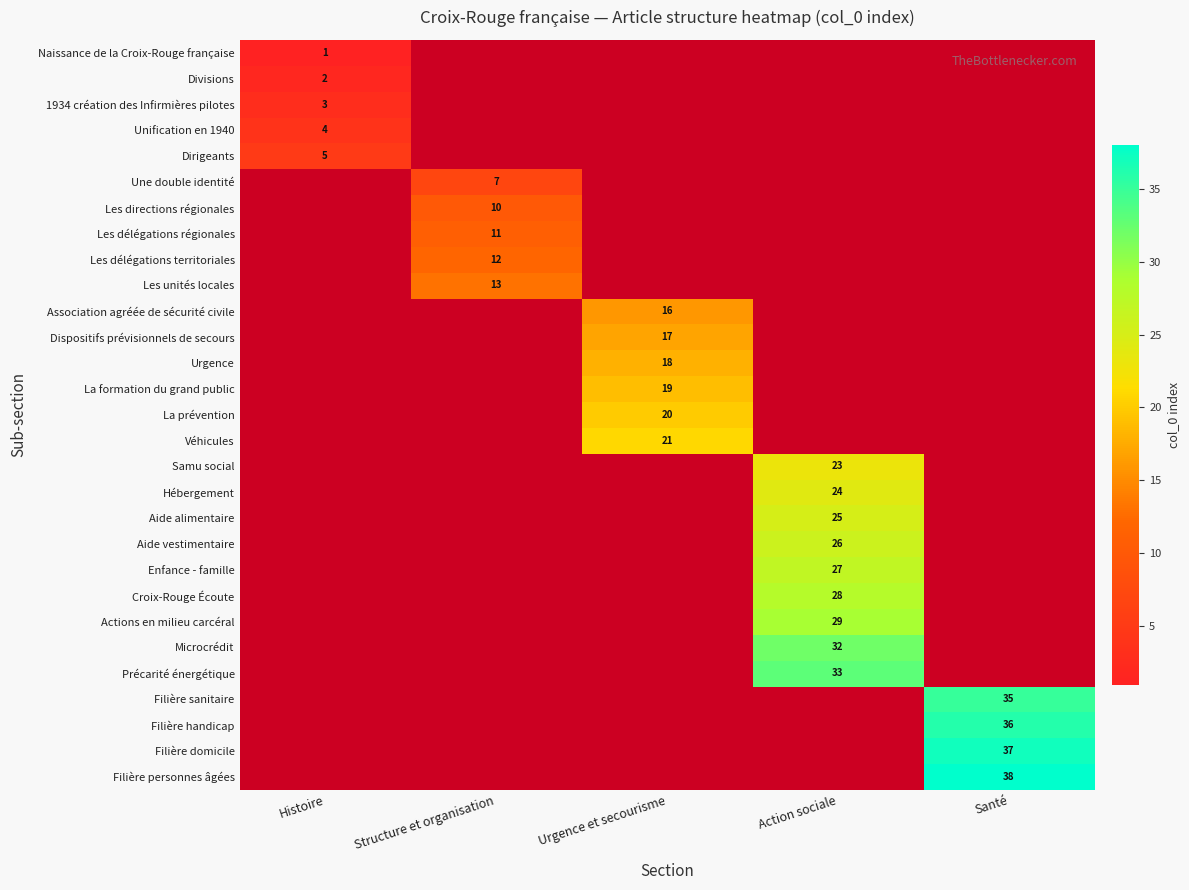

What is the greatest value displayed?

38.0